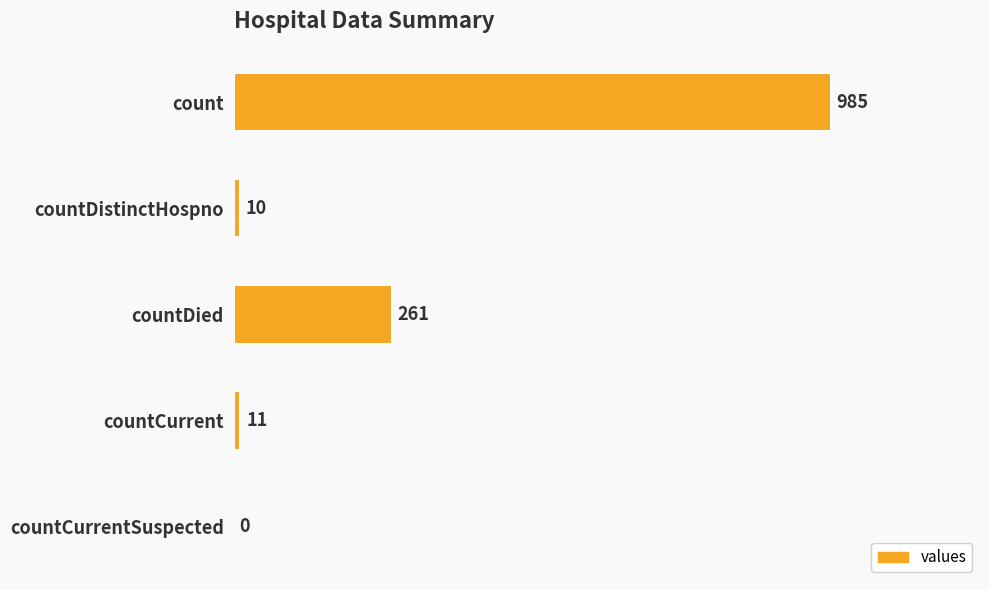

What is the sum of the values at countCurrentSuspected and countDistinctHospno?

10